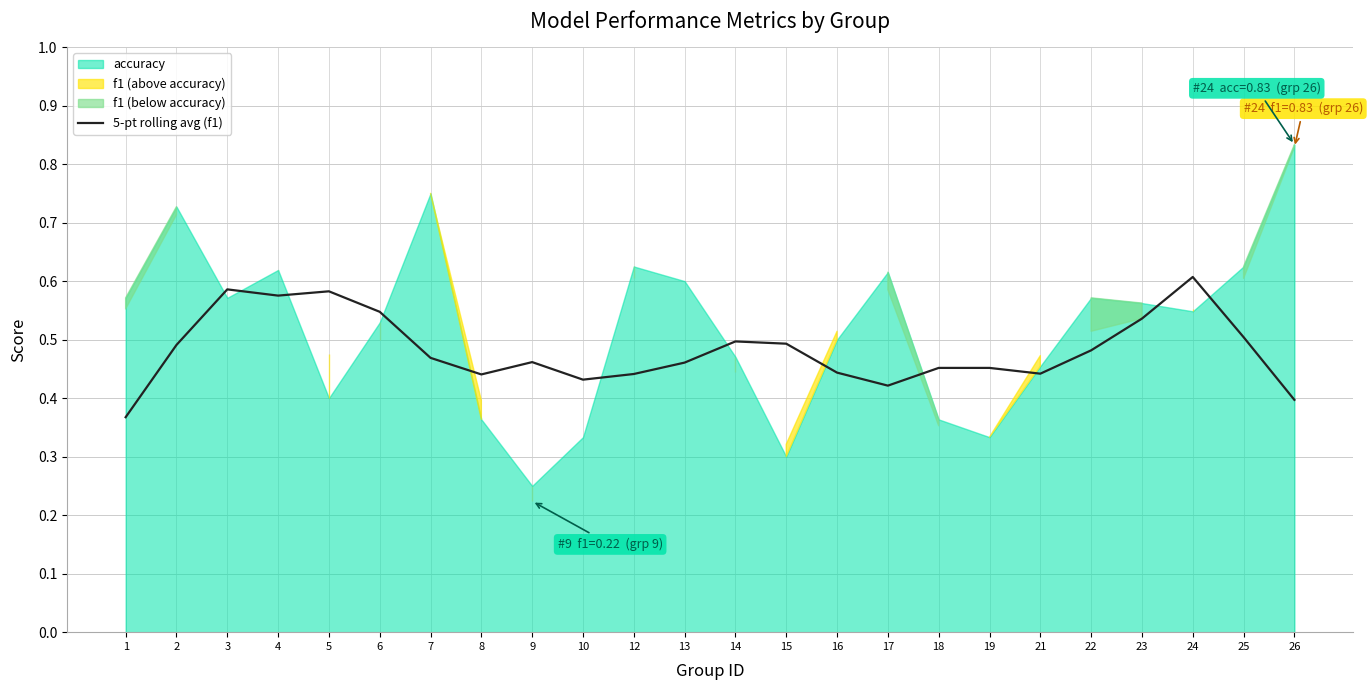

Which category has the highest value in the 5-pt rolling avg (f1) series?

24